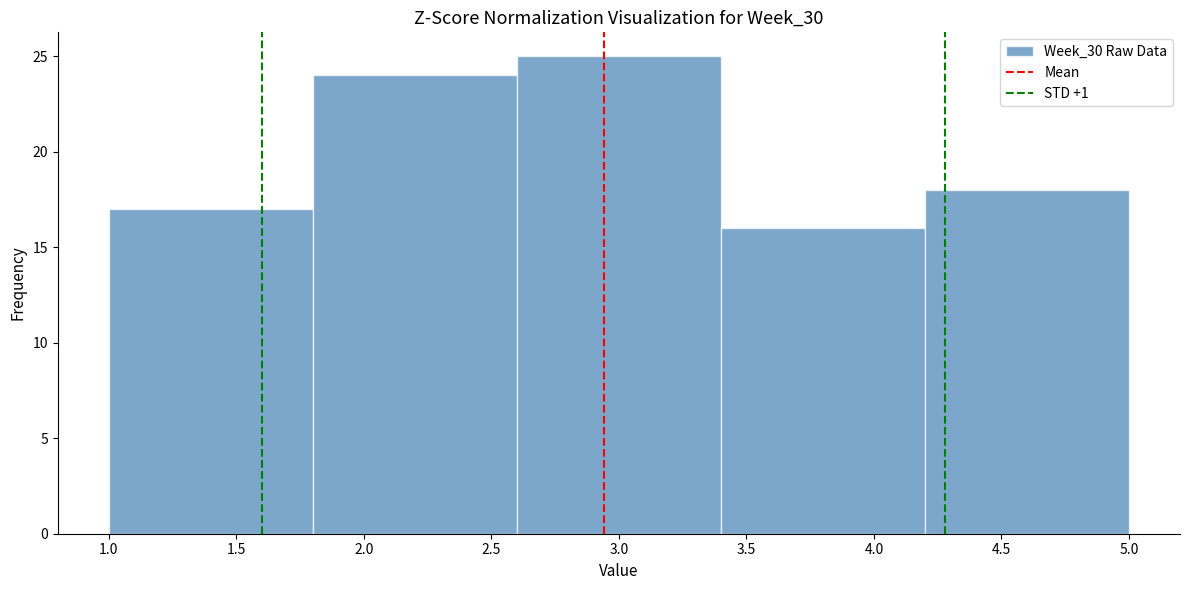

Reading left to right, list every bar in this chart as the range it spans on the x-axis followed by its height. The values are not printed on the chart, so give them approximately, as read against the axis.

1.0 to 1.8: 17
1.8 to 2.6: 24
2.6 to 3.4: 25
3.4 to 4.2: 16
4.2 to 5.0: 18